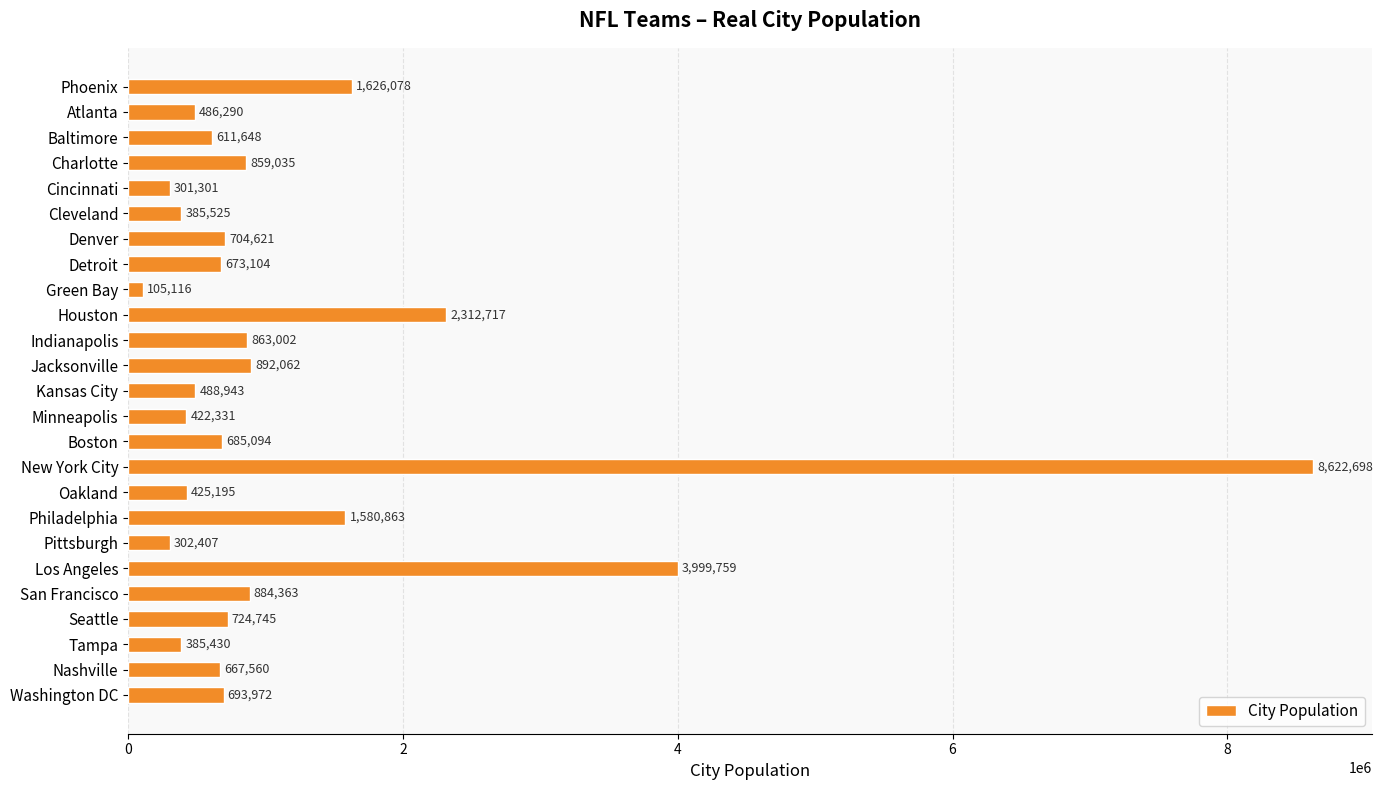

Does the chart contain any negative values?

No